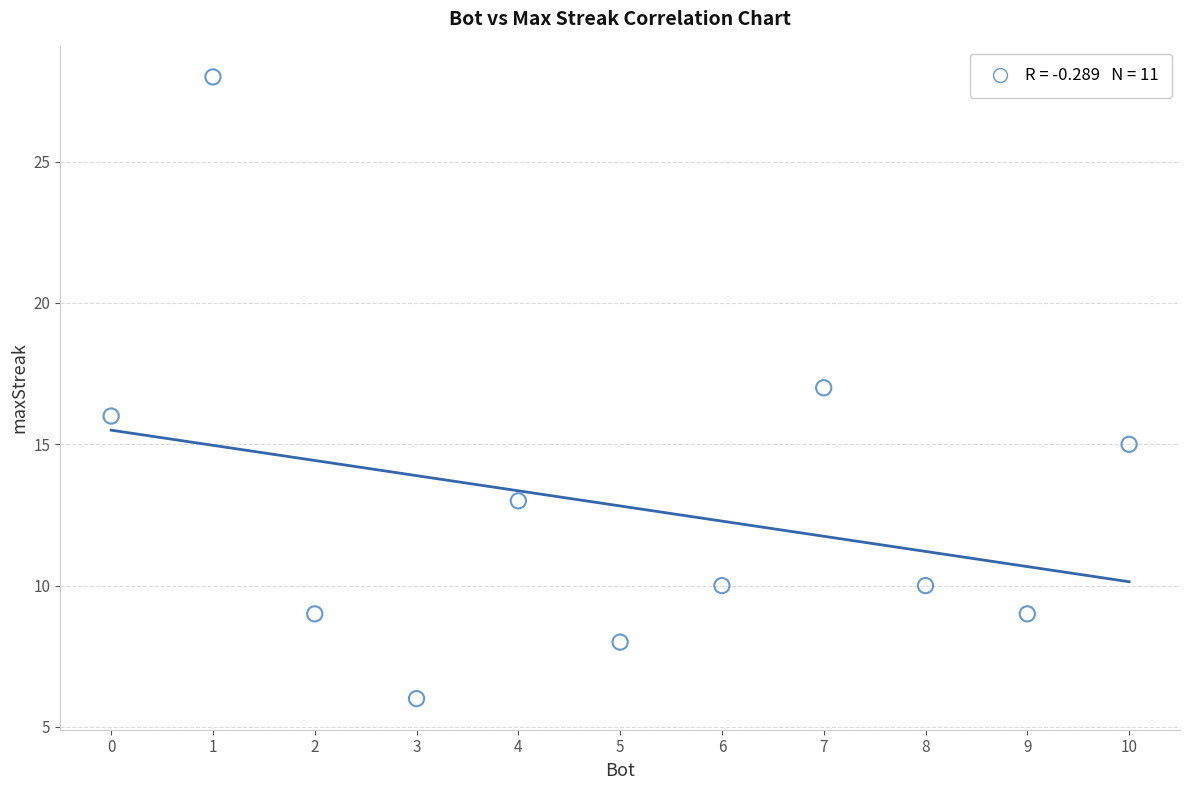

What is the average X value?

5